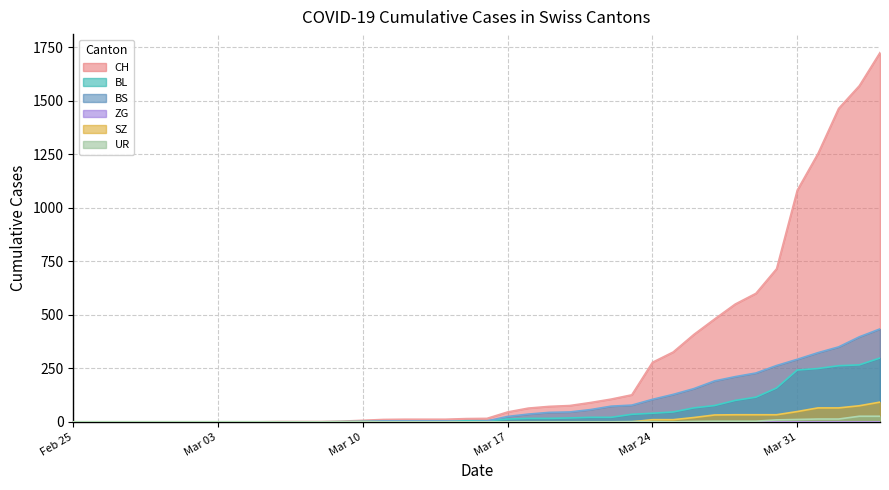

How many values in CH are above zero?

30